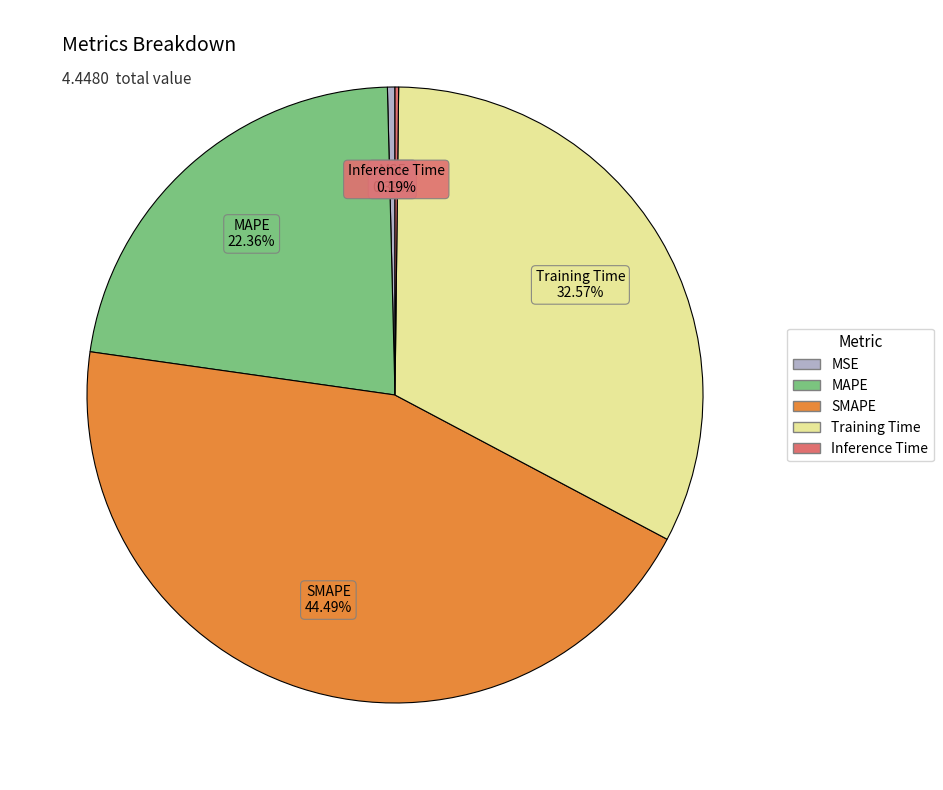

To the nearest percent, what percentage of the pie is Training Time?

33%